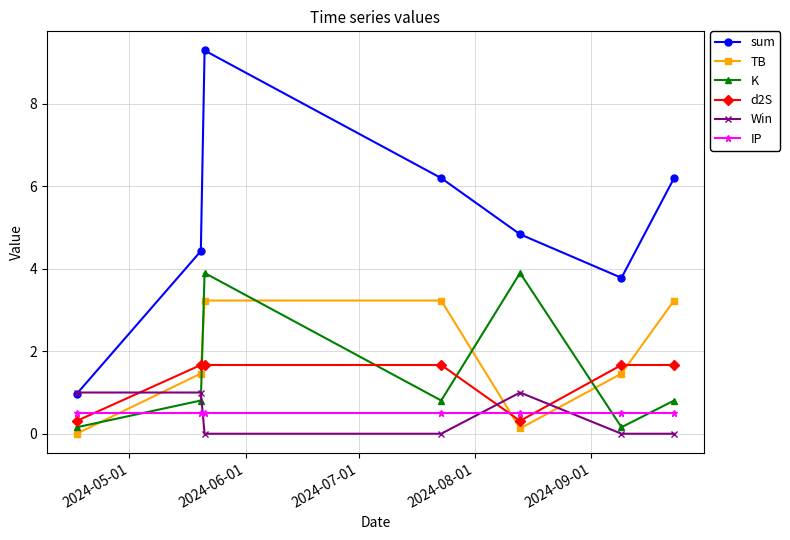

At how many categories does at least one series exceed 7?

1